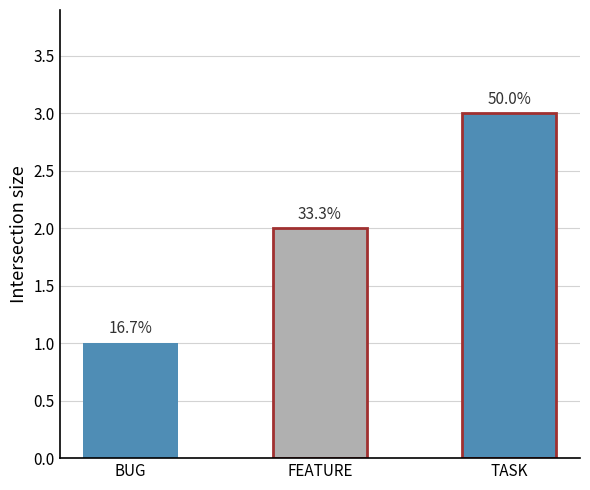

How many bars are there in total?

3